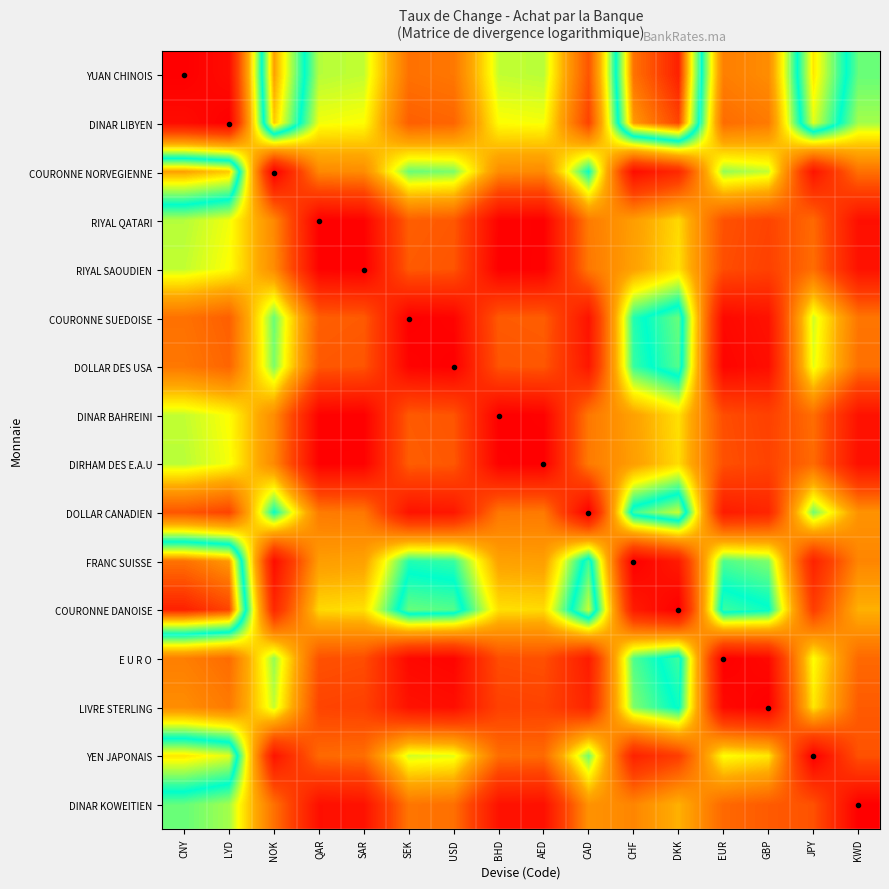

Reading right to left, transcribe all the data shown in this chart.

YUAN CHINOIS: KWD=2.0	JPY=2.8	GBP=1.2	EUR=1.1	DKK=3.4	CHF=3.2	CAD=0.8	AED=1.9	BHD=1.8	USD=1.0	SEK=1.0	SAR=1.8	QAR=1.9	NOK=3.0	LYD=0.1	CNY=0.0
DINAR LIBYEN: KWD=1.9	JPY=2.7	GBP=1.1	EUR=1.0	DKK=3.3	CHF=3.0	CAD=0.7	AED=1.7	BHD=1.7	USD=0.9	SEK=0.9	SAR=1.7	QAR=1.7	NOK=2.9	LYD=0.0	CNY=0.1
COURONNE NORVEGIENNE: KWD=1.0	JPY=0.2	GBP=1.8	EUR=1.9	DKK=0.4	CHF=0.1	CAD=2.2	AED=1.2	BHD=1.2	USD=2.0	SEK=2.0	SAR=1.2	QAR=1.1	NOK=0.0	LYD=2.9	CNY=3.0
RIYAL QATARI: KWD=0.2	JPY=0.9	GBP=0.7	EUR=0.8	DKK=1.6	CHF=1.3	CAD=1.1	AED=0.0	BHD=0.0	USD=0.8	SEK=0.9	SAR=0.0	QAR=0.0	NOK=1.1	LYD=1.7	CNY=1.9
RIYAL SAOUDIEN: KWD=0.2	JPY=1.0	GBP=0.7	EUR=0.8	DKK=1.6	CHF=1.3	CAD=1.0	AED=0.0	BHD=0.0	USD=0.8	SEK=0.8	SAR=0.0	QAR=0.0	NOK=1.2	LYD=1.7	CNY=1.8
COURONNE SUEDOISE: KWD=1.0	JPY=1.8	GBP=0.2	EUR=0.1	DKK=2.4	CHF=2.2	CAD=0.2	AED=0.9	BHD=0.8	USD=0.0	SEK=0.0	SAR=0.8	QAR=0.9	NOK=2.0	LYD=0.9	CNY=1.0
DOLLAR DES USA: KWD=1.0	JPY=1.8	GBP=0.1	EUR=0.0	DKK=2.4	CHF=2.1	CAD=0.2	AED=0.8	BHD=0.8	USD=0.0	SEK=0.0	SAR=0.8	QAR=0.8	NOK=2.0	LYD=0.9	CNY=1.0
DINAR BAHREINI: KWD=0.2	JPY=1.0	GBP=0.7	EUR=0.8	DKK=1.6	CHF=1.3	CAD=1.0	AED=0.0	BHD=0.0	USD=0.8	SEK=0.8	SAR=0.0	QAR=0.0	NOK=1.2	LYD=1.7	CNY=1.8
DIRHAM DES E.A.U: KWD=0.2	JPY=0.9	GBP=0.7	EUR=0.8	DKK=1.6	CHF=1.3	CAD=1.1	AED=0.0	BHD=0.0	USD=0.8	SEK=0.9	SAR=0.0	QAR=0.0	NOK=1.2	LYD=1.7	CNY=1.9
DOLLAR CANADIEN: KWD=1.2	JPY=2.0	GBP=0.4	EUR=0.3	DKK=2.6	CHF=2.4	CAD=0.0	AED=1.1	BHD=1.0	USD=0.2	SEK=0.2	SAR=1.0	QAR=1.1	NOK=2.2	LYD=0.7	CNY=0.8
FRANC SUISSE: KWD=1.1	JPY=0.3	GBP=2.0	EUR=2.1	DKK=0.3	CHF=0.0	CAD=2.4	AED=1.3	BHD=1.3	USD=2.1	SEK=2.2	SAR=1.3	QAR=1.3	NOK=0.1	LYD=3.0	CNY=3.2
COURONNE DANOISE: KWD=1.4	JPY=0.6	GBP=2.2	EUR=2.3	DKK=0.0	CHF=0.3	CAD=2.6	AED=1.6	BHD=1.6	USD=2.4	SEK=2.4	SAR=1.6	QAR=1.6	NOK=0.4	LYD=3.3	CNY=3.4
E U R O: KWD=0.9	JPY=1.7	GBP=0.1	EUR=0.0	DKK=2.3	CHF=2.1	CAD=0.3	AED=0.8	BHD=0.8	USD=0.0	SEK=0.1	SAR=0.8	QAR=0.8	NOK=1.9	LYD=1.0	CNY=1.1
LIVRE STERLING: KWD=0.8	JPY=1.6	GBP=0.0	EUR=0.1	DKK=2.2	CHF=2.0	CAD=0.4	AED=0.7	BHD=0.7	USD=0.1	SEK=0.2	SAR=0.7	QAR=0.7	NOK=1.8	LYD=1.1	CNY=1.2
YEN JAPONAIS: KWD=0.8	JPY=0.0	GBP=1.6	EUR=1.7	DKK=0.6	CHF=0.3	CAD=2.0	AED=0.9	BHD=1.0	USD=1.8	SEK=1.8	SAR=1.0	QAR=0.9	NOK=0.2	LYD=2.7	CNY=2.8
DINAR KOWEITIEN: KWD=0.0	JPY=0.8	GBP=0.8	EUR=0.9	DKK=1.4	CHF=1.1	CAD=1.2	AED=0.2	BHD=0.2	USD=1.0	SEK=1.0	SAR=0.2	QAR=0.2	NOK=1.0	LYD=1.9	CNY=2.0